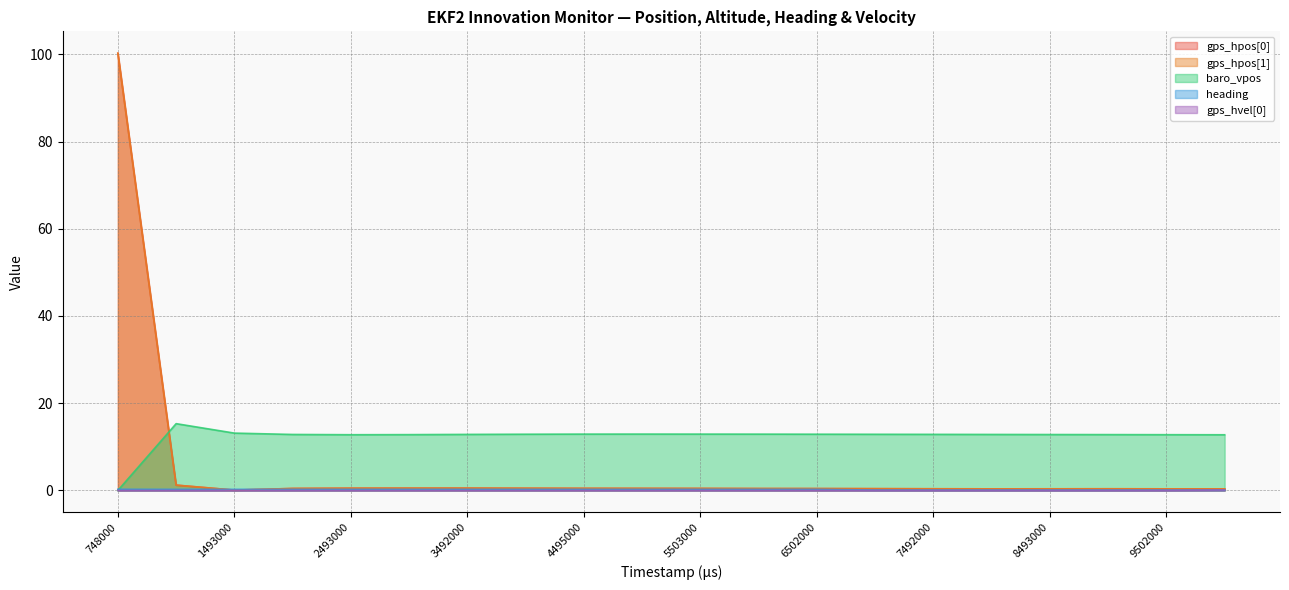

Which category has the lowest value in the gps_hvel[0] series?

748000